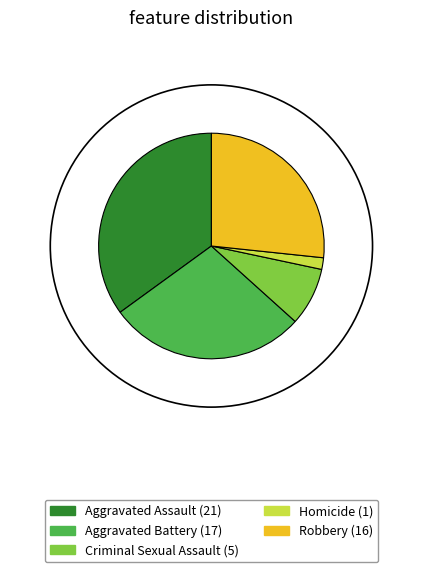

Is the sum of Criminal Sexual Assault and Homicide greater than half?

No